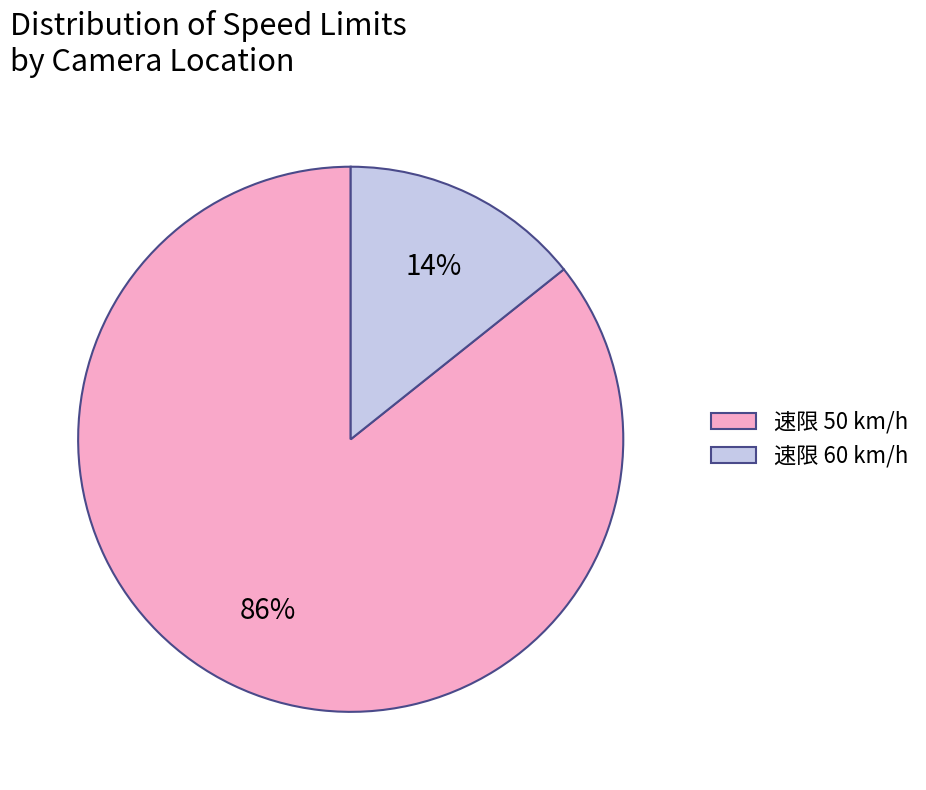

Between 速限 50 km/h and 速限 60 km/h, which is larger?

速限 50 km/h